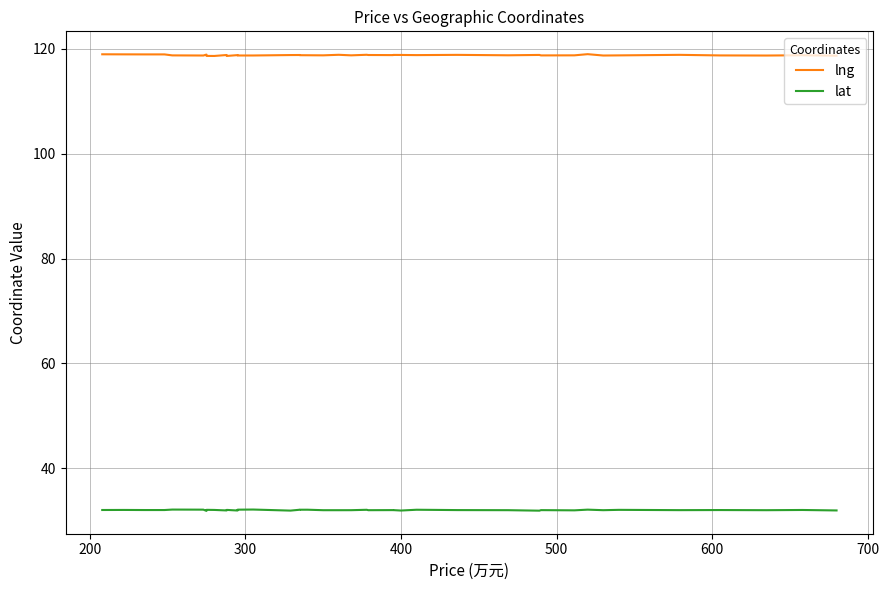

How many lines are shown in the chart?

2